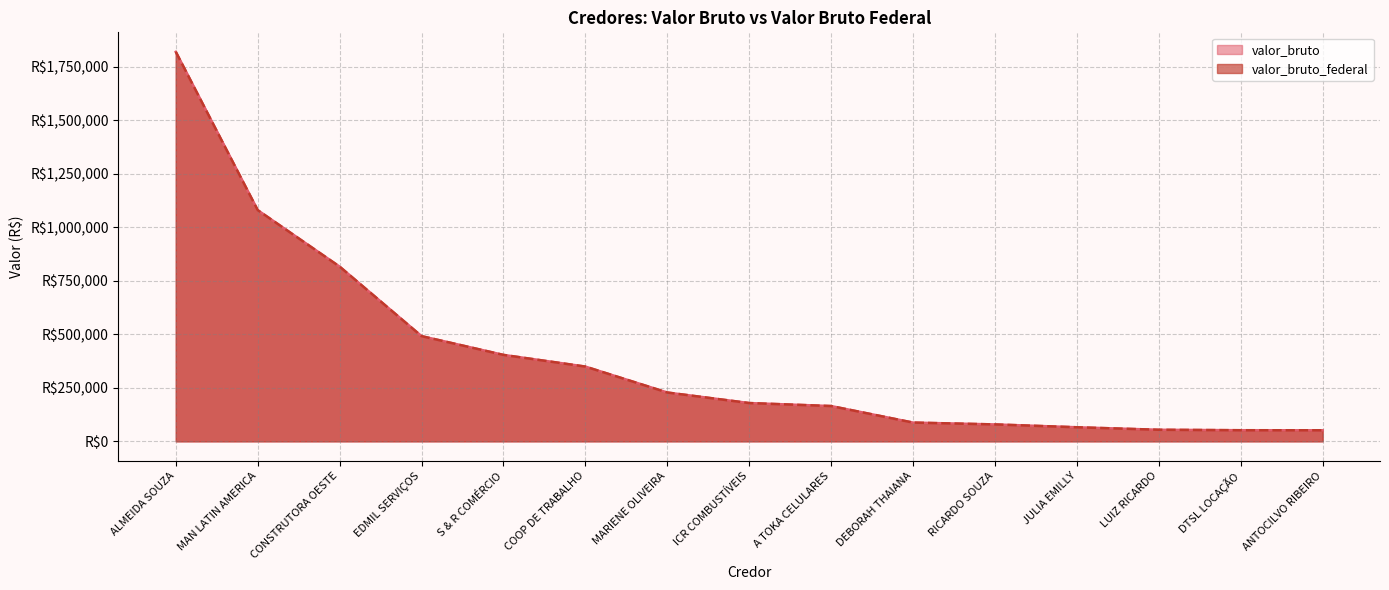

The valor_bruto_federal series shows 772834.8 at EDMIL SERVIÇOS. True or false?

False